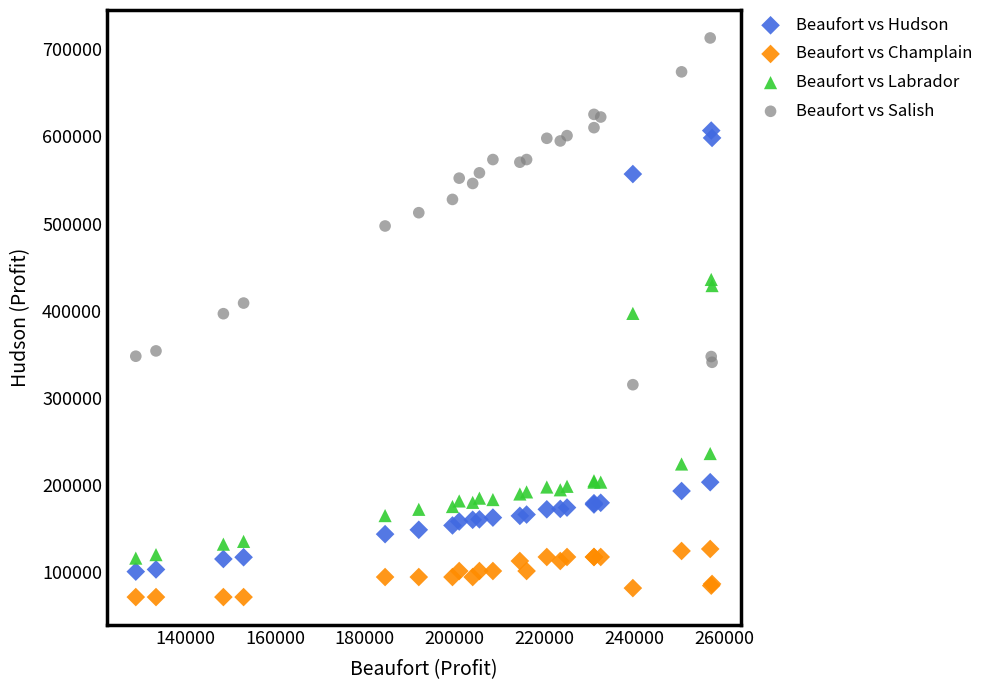

What are all the series names shown in the legend?

Beaufort vs Hudson, Beaufort vs Champlain, Beaufort vs Labrador, Beaufort vs Salish